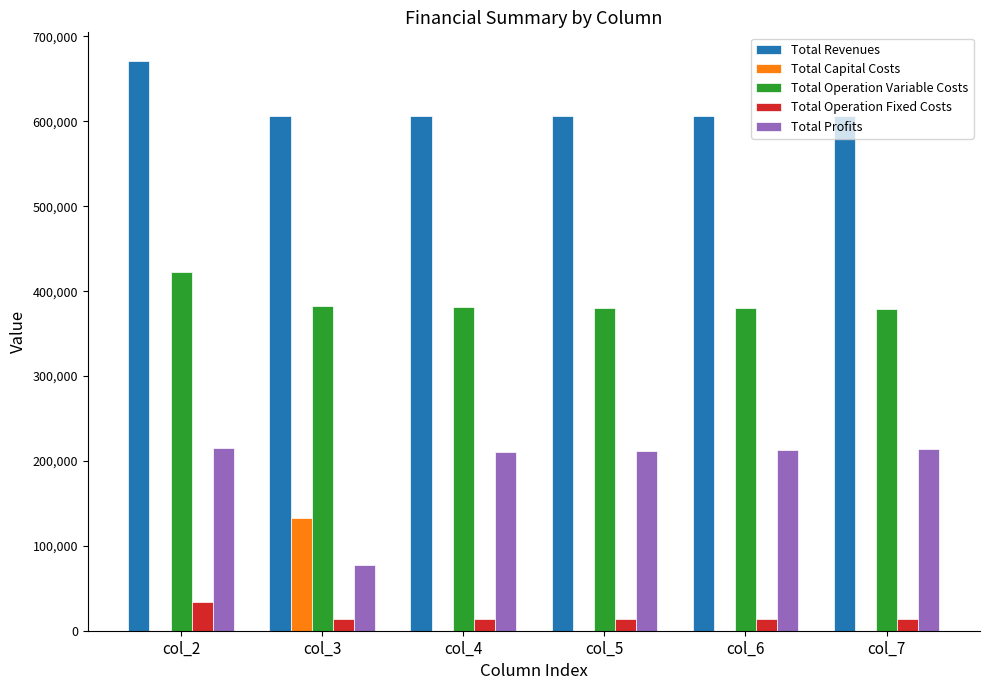

What is the sum of all Total Revenues values?

3703119.8